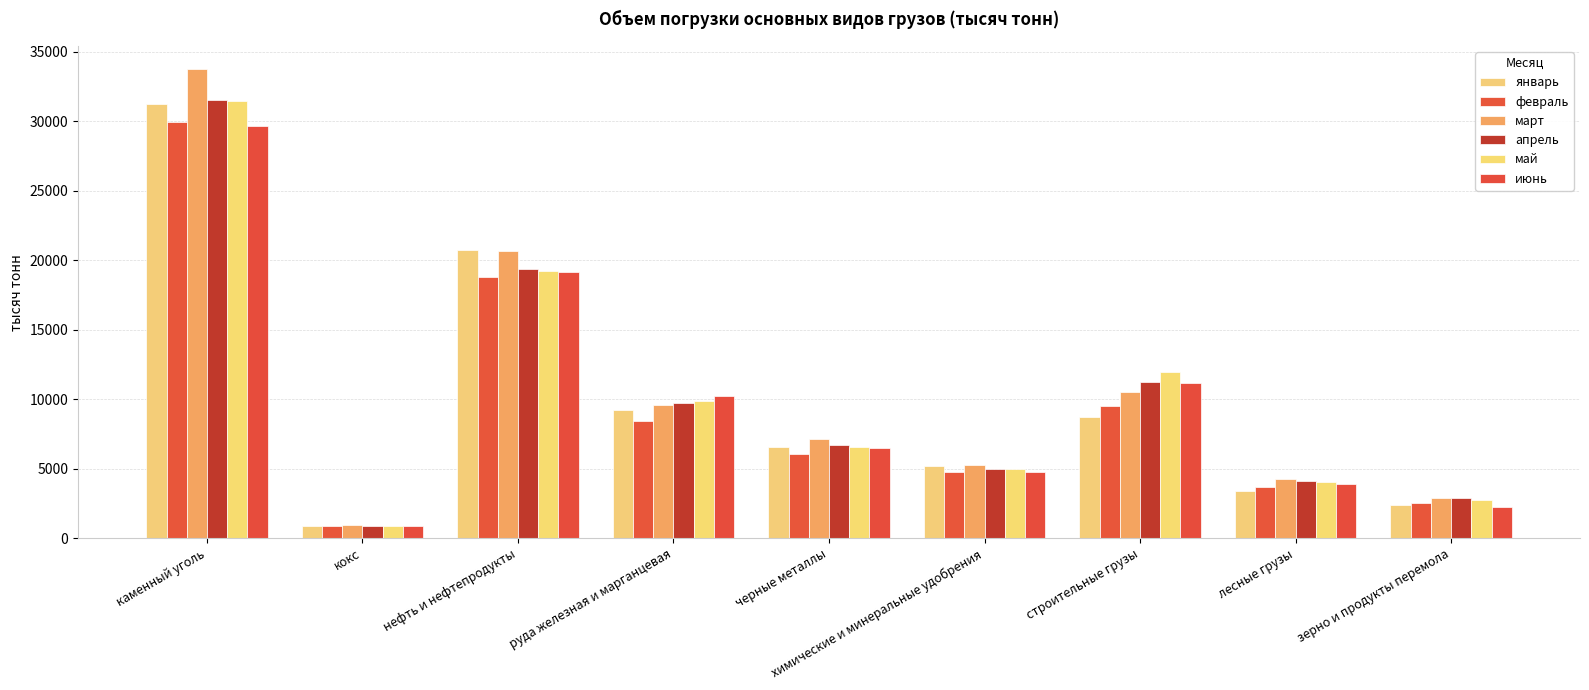

How many groups of bars are there?

9